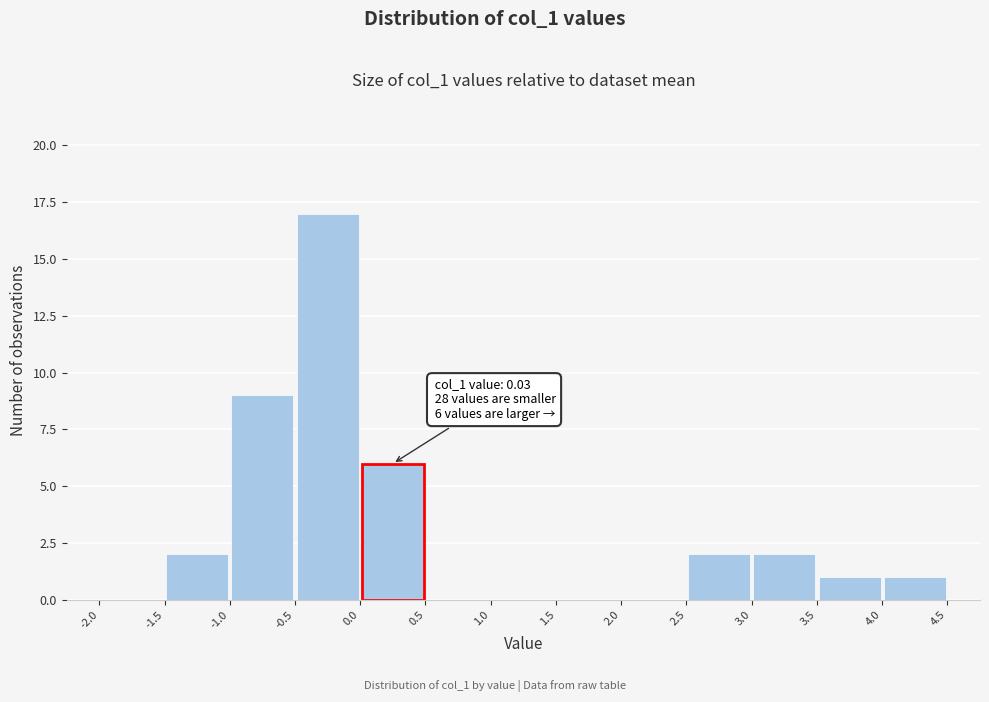

Over which range of the x-axis is the bar tallest?

-0.5 to 0.0